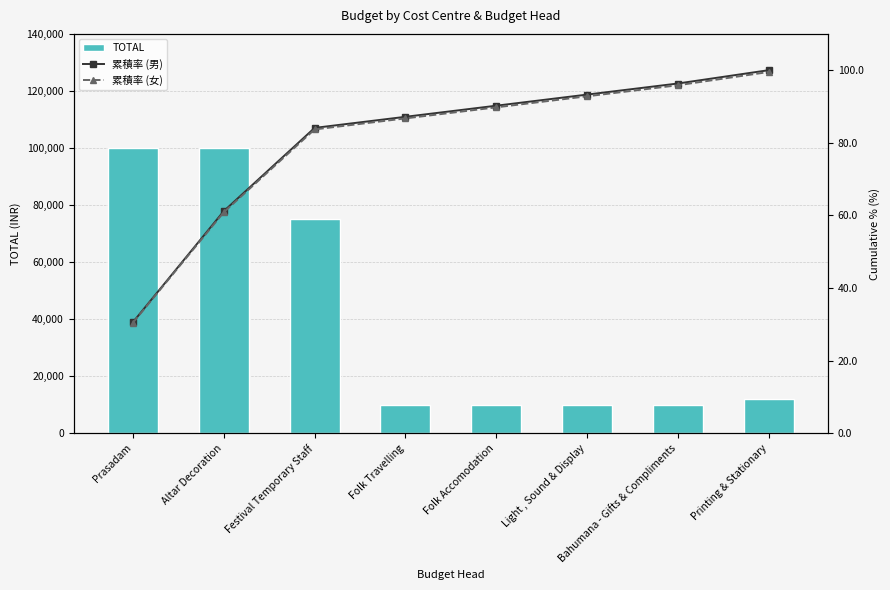

What is the total value across all series at Light , Sound & Display?

10186.1